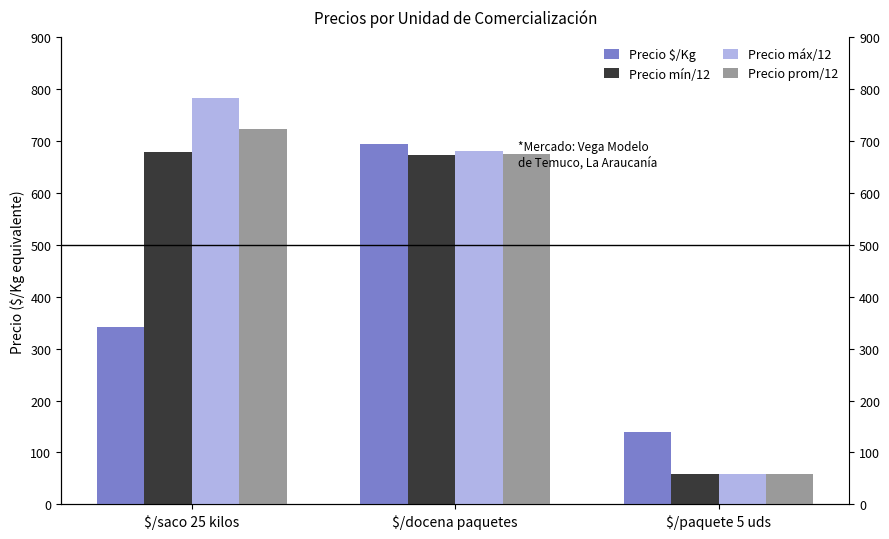

Reading right to left, extract all data points from this chart.

Precio $/Kg: $/paquete 5 uds=140.0	$/docena paquetes=693.0	$/saco 25 kilos=341.0
Precio mín/12: $/paquete 5 uds=58.3	$/docena paquetes=673.1	$/saco 25 kilos=677.8
Precio máx/12: $/paquete 5 uds=58.3	$/docena paquetes=679.5	$/saco 25 kilos=783.3
Precio prom/12: $/paquete 5 uds=58.3	$/docena paquetes=675.0	$/saco 25 kilos=723.1